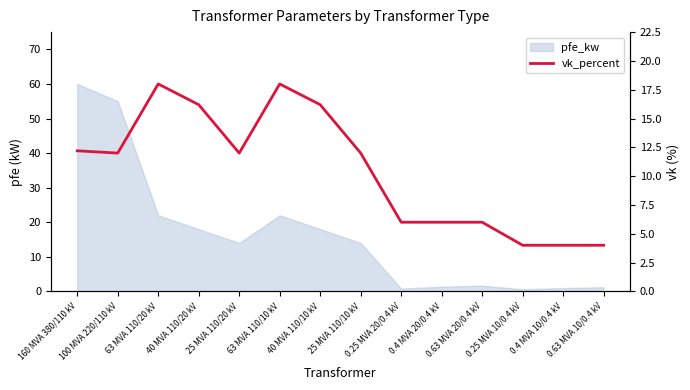

Approximately how many times larger is the value at 40 MVA 110/10 kV compared to 25 MVA 110/20 kV?

1.3